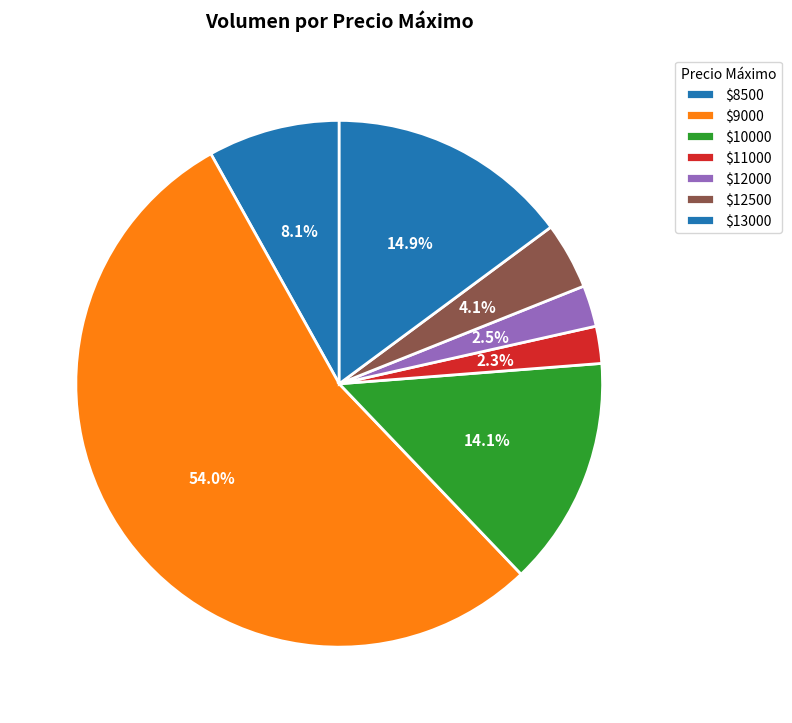

How many segments does this pie chart have?

7